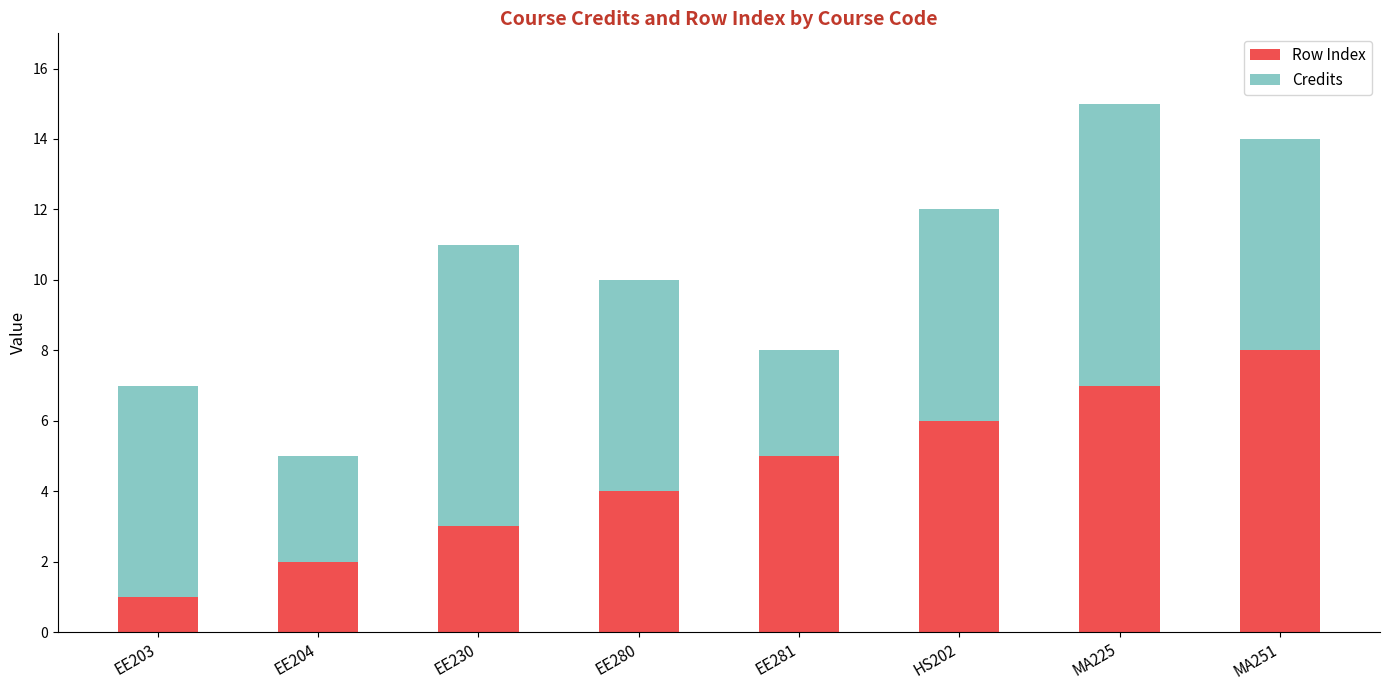

Are the bars grouped side by side (vs. stacked)?

No